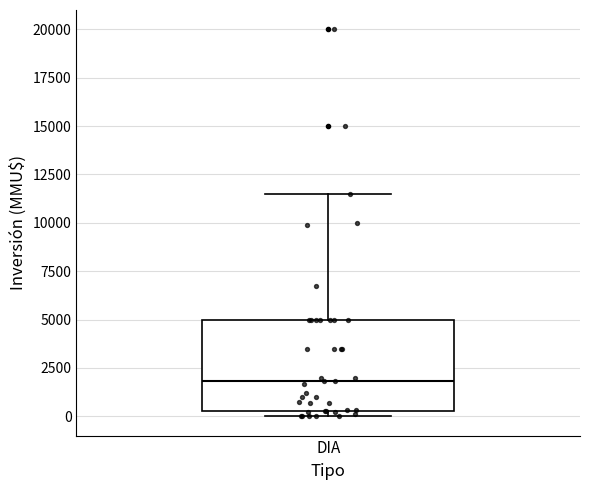

Read this box plot against the y-axis: the position of the median line, the range covered by the box, and the ends of both whiskers. The values are not printed on the chart, so give them approximately, as read against the axis.

median 2000, box 500 to 5000, whiskers 0 to 11500